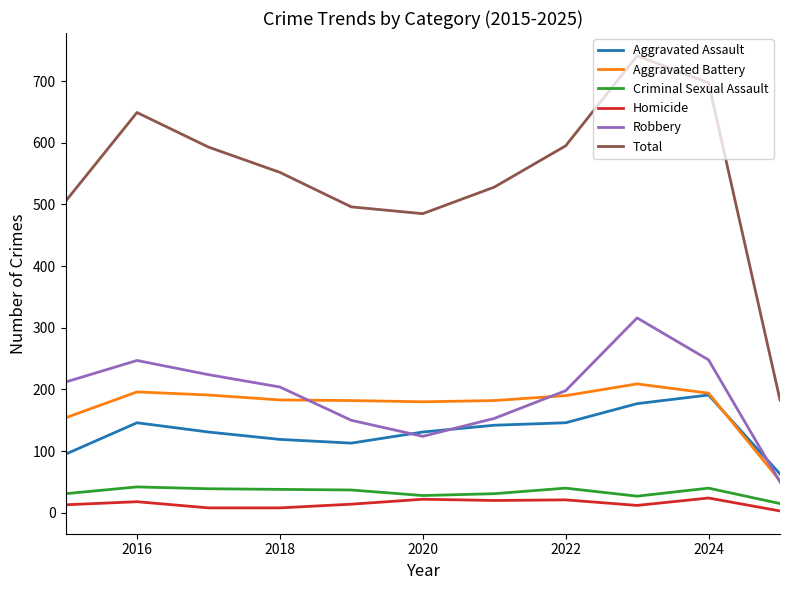

In Total, how many points are higher than both neighbors (excluding endpoints)?

2